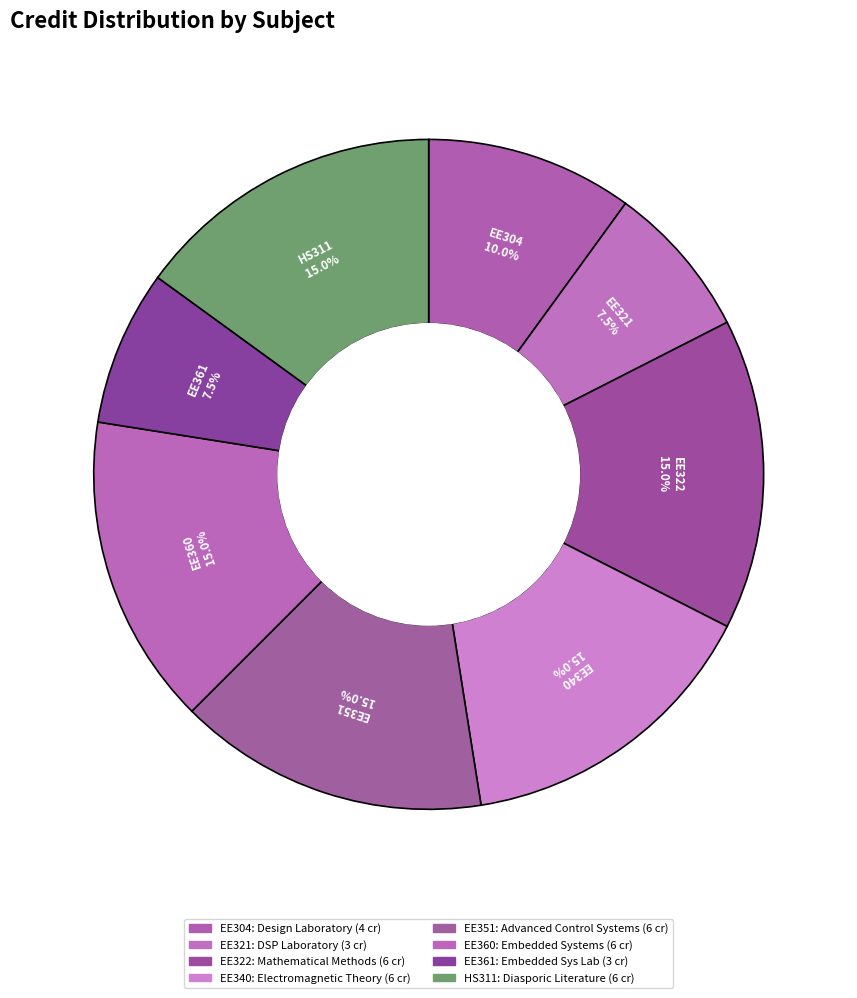

What portion of the pie excludes HS311?

85.0%